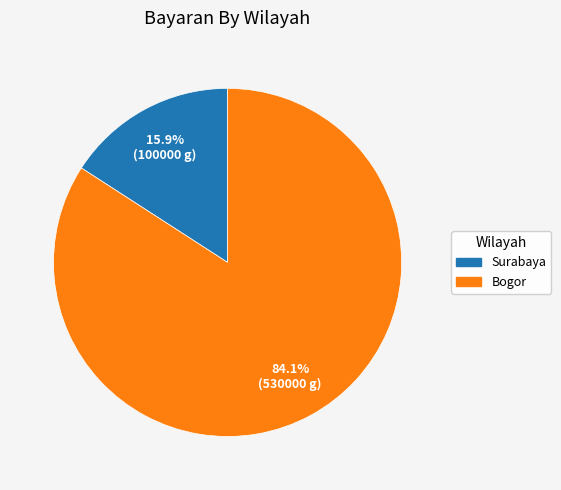

Does Bogor account for over 50% of the chart?

Yes